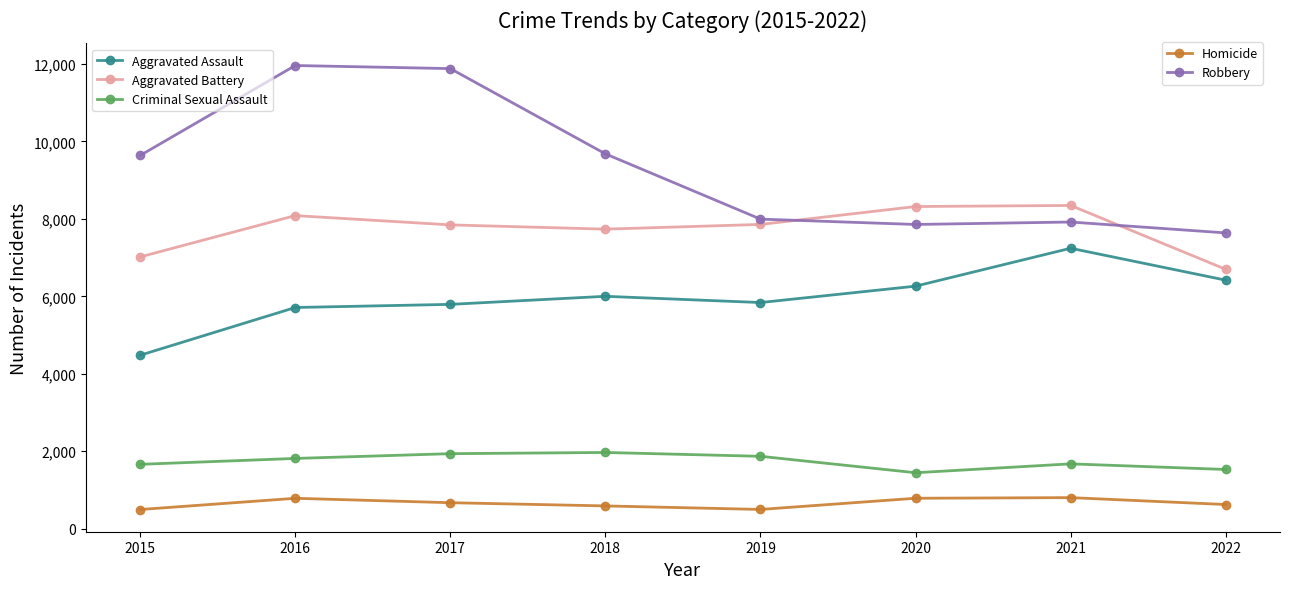

What is the value of the Criminal Sexual Assault point at the 5th from the left?

1870